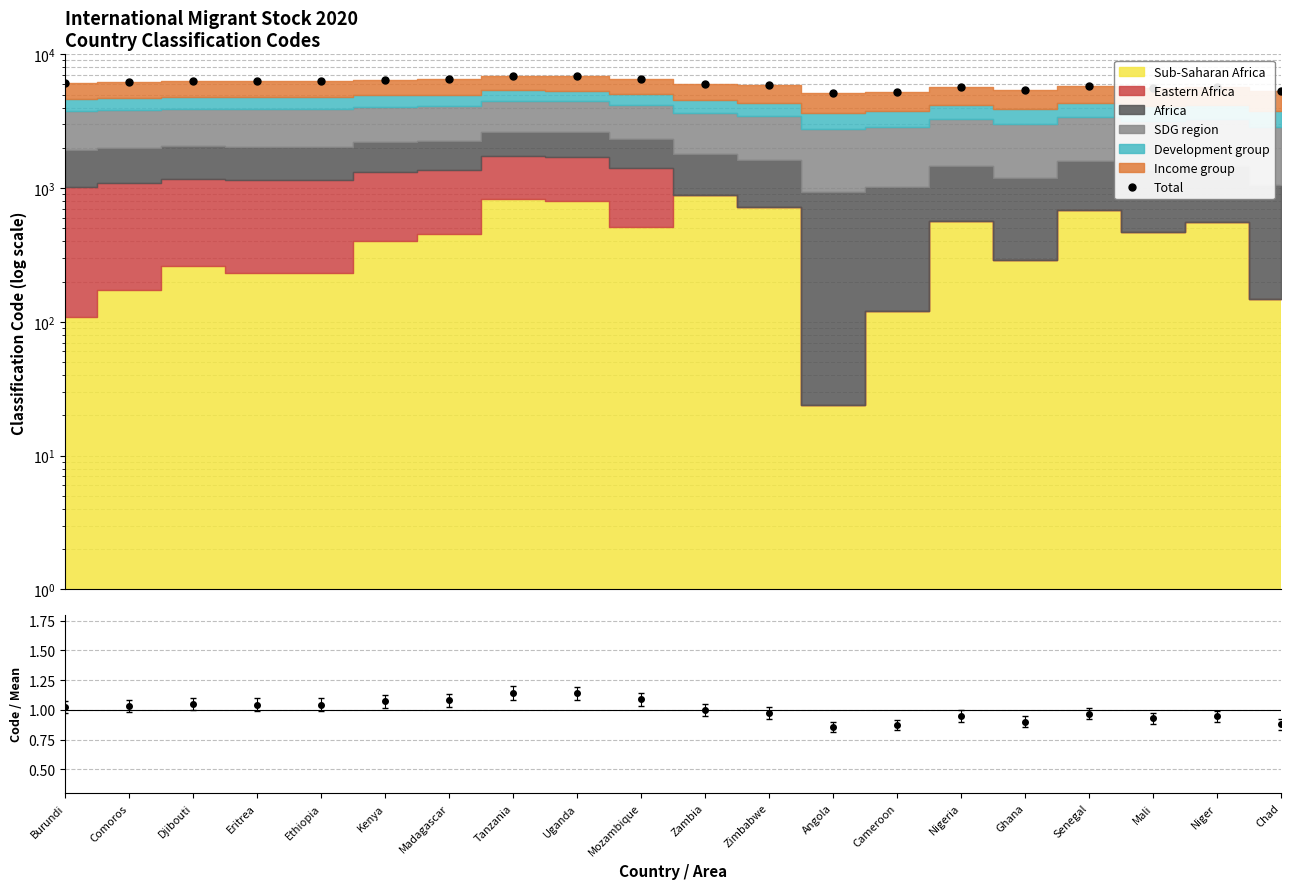

At which category does the chart reach its minimum across all series?

Angola